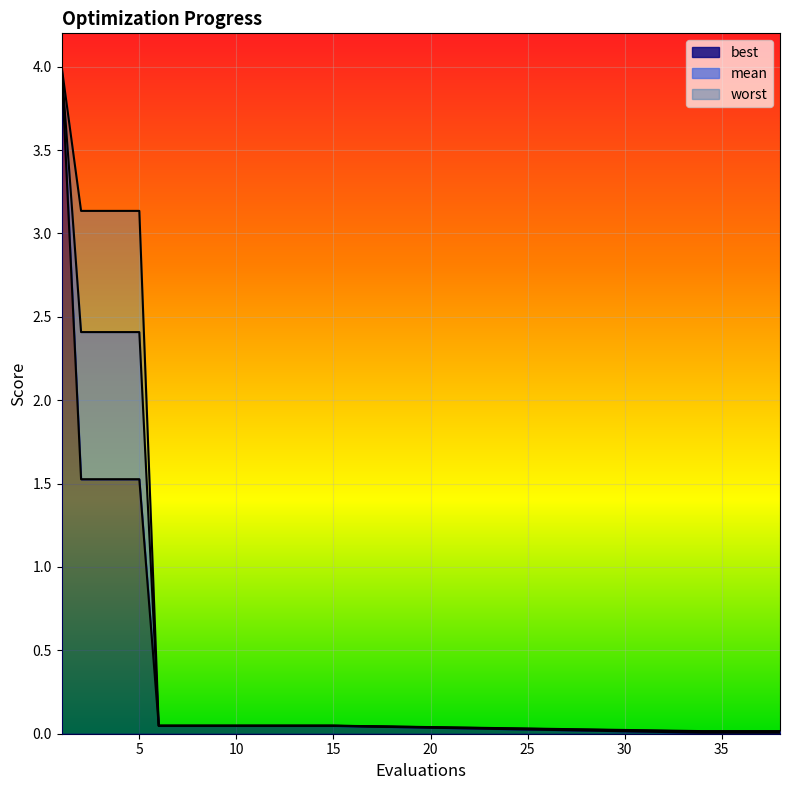

Rank the series by their average value, from highest to lowest.

worst, mean, best